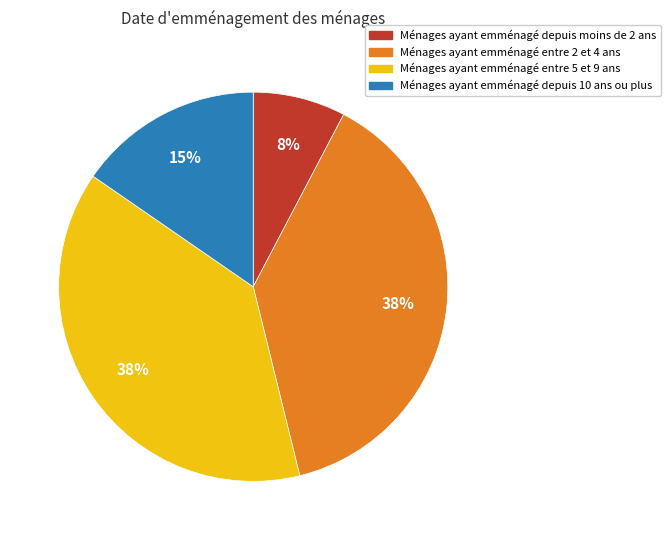

Count the number of slices in the pie.

4